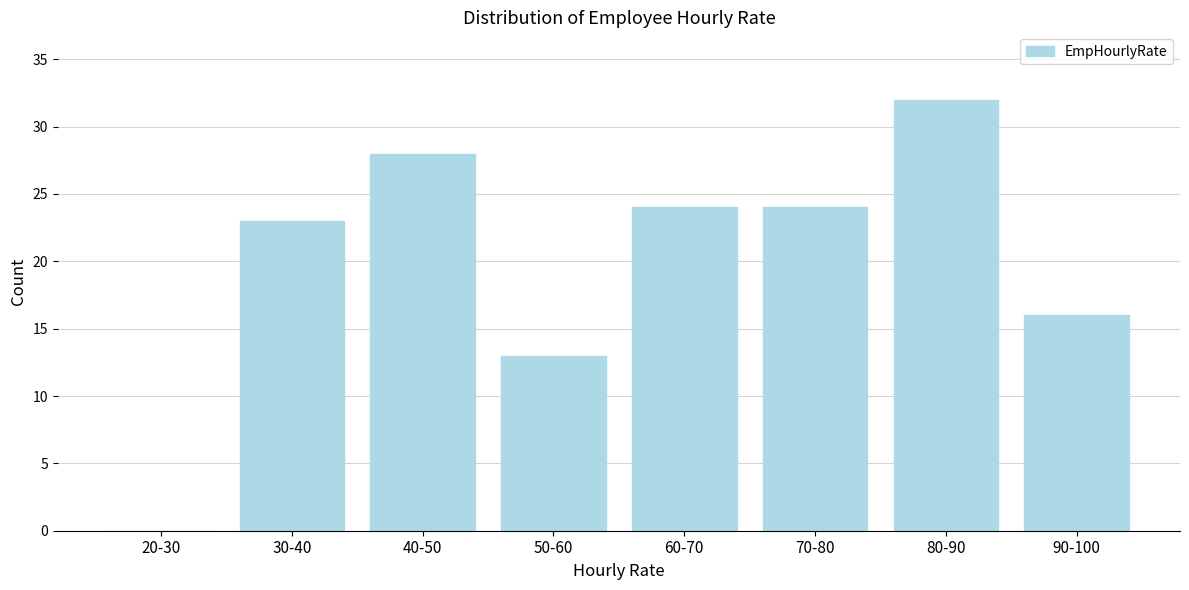

Reading left to right, what are all the values shown in this chart?

20-30=0	30-40=23	40-50=28	50-60=13	60-70=24	70-80=24	80-90=32	90-100=16